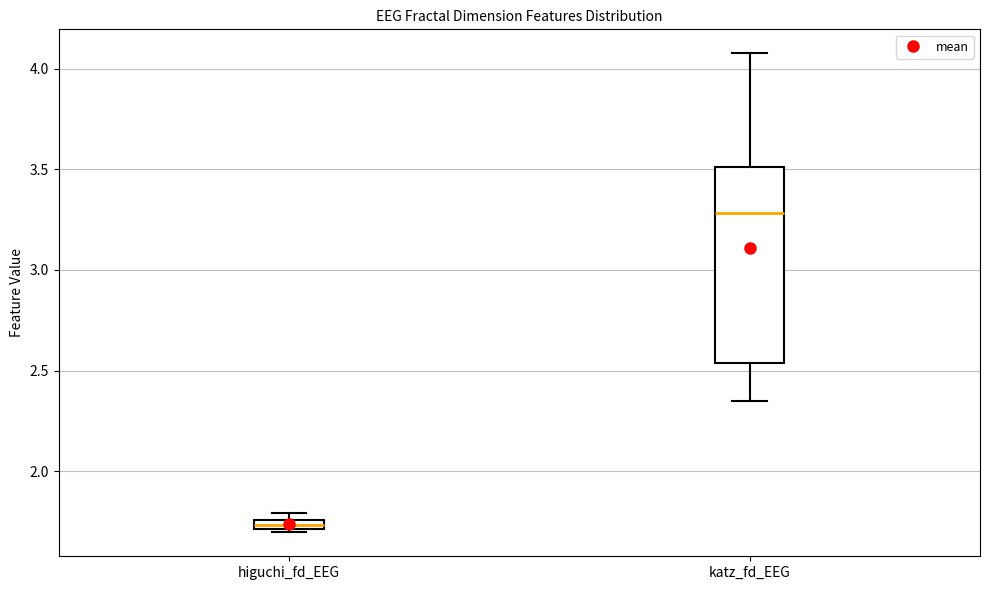

Which box's median line is the highest?

katz_fd_EEG